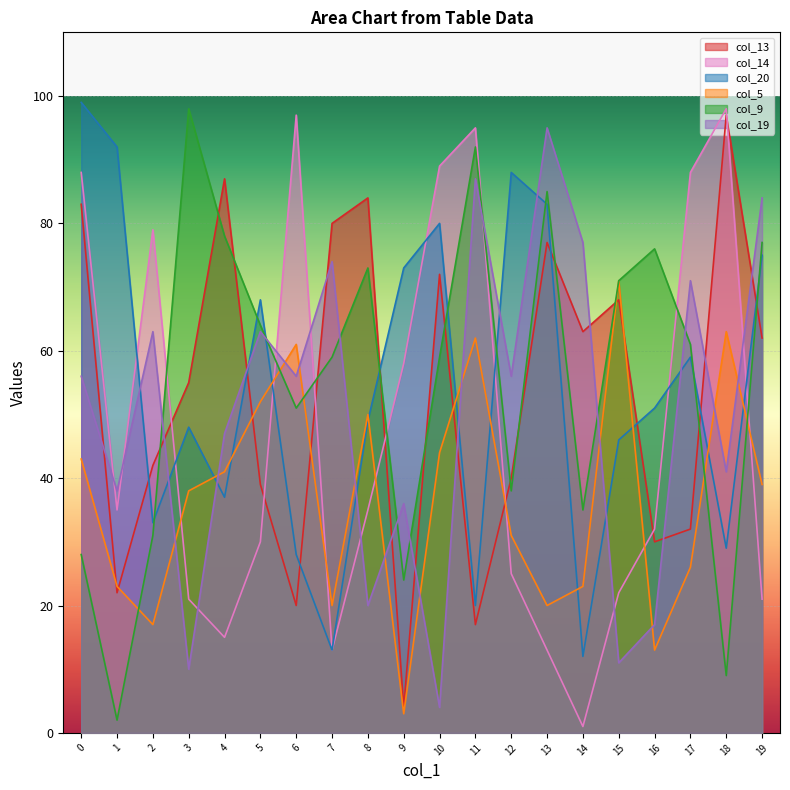

True or false: col_9 has a value of 9 at 18.

True